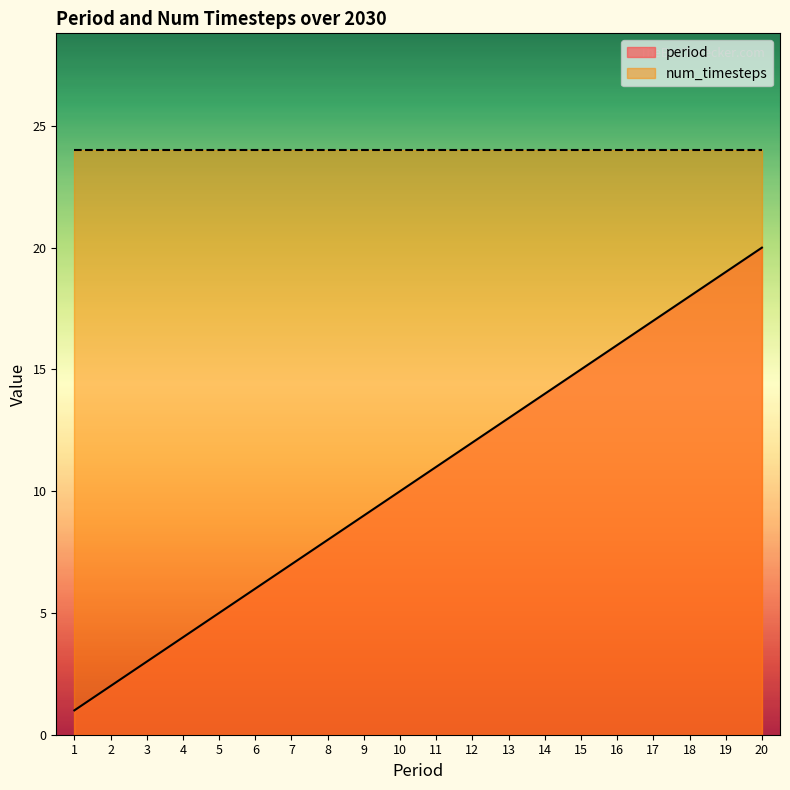

Between 13 and 19, which series saw the biggest shift?

period